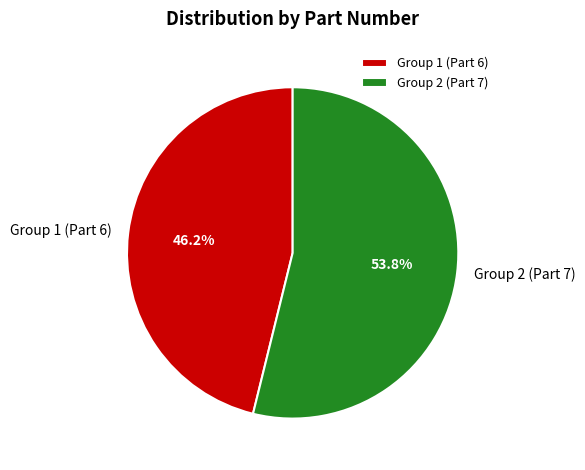

Rank the categories by value from highest to lowest.

Group 2 (Part 7), Group 1 (Part 6)